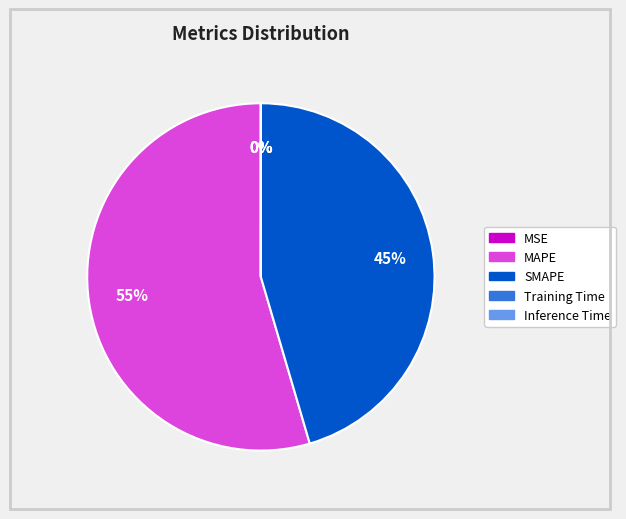

Does MAPE represent more than half of the total?

Yes